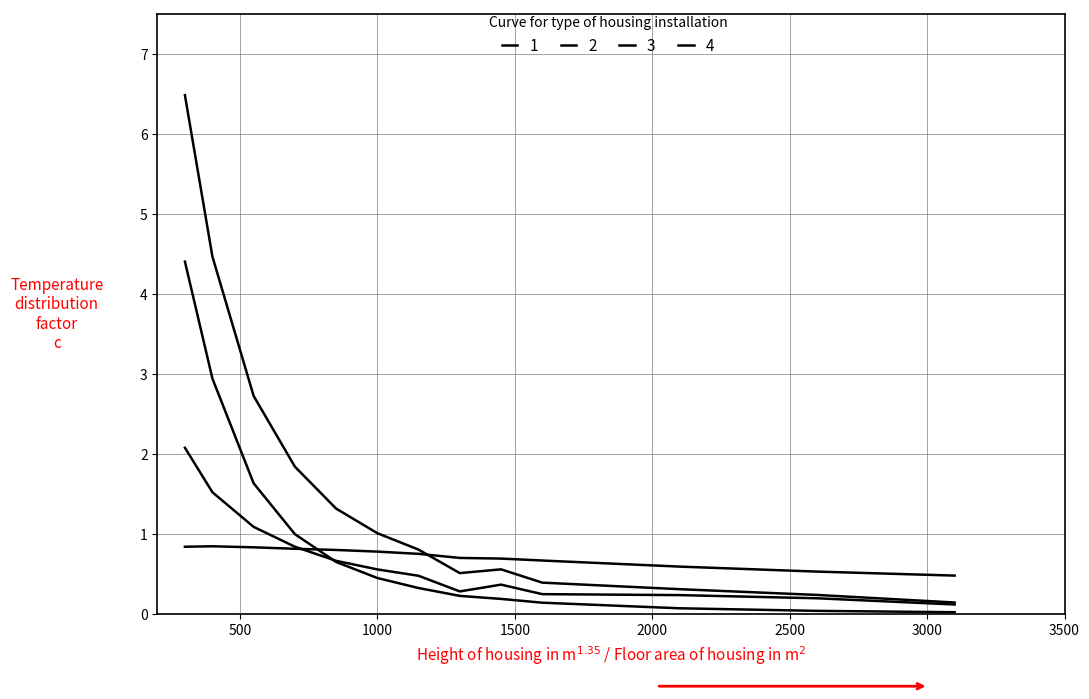

How many lines are shown in the chart?

4